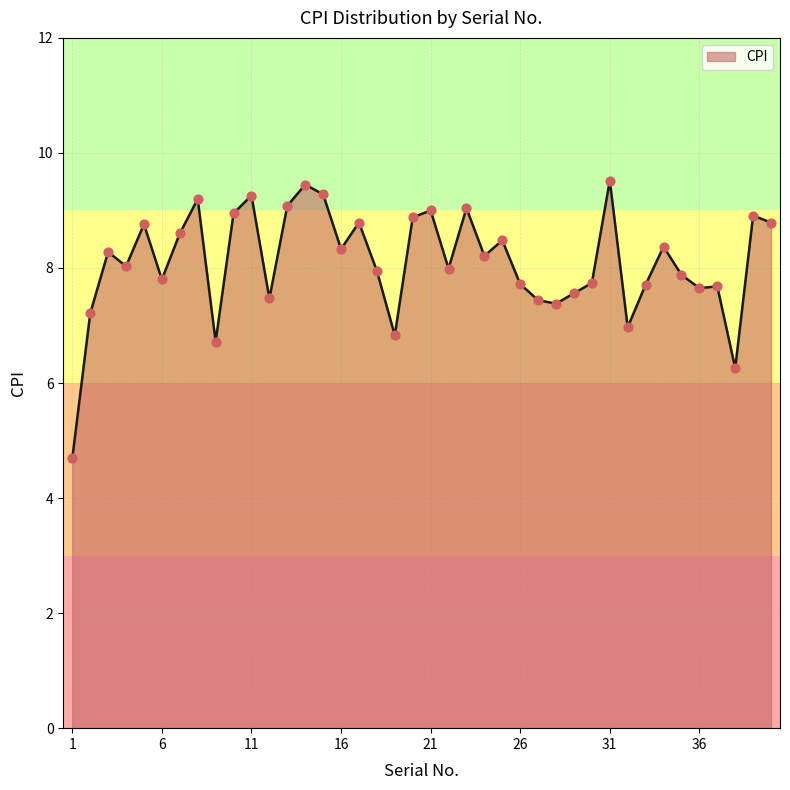

What is the smallest value displayed?

4.7